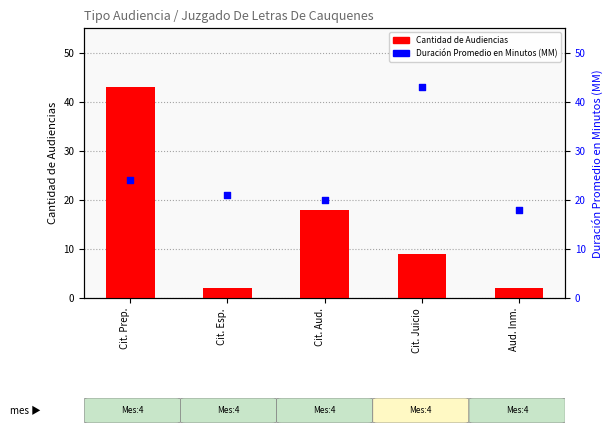

At how many categories does at least one series exceed 24?

2